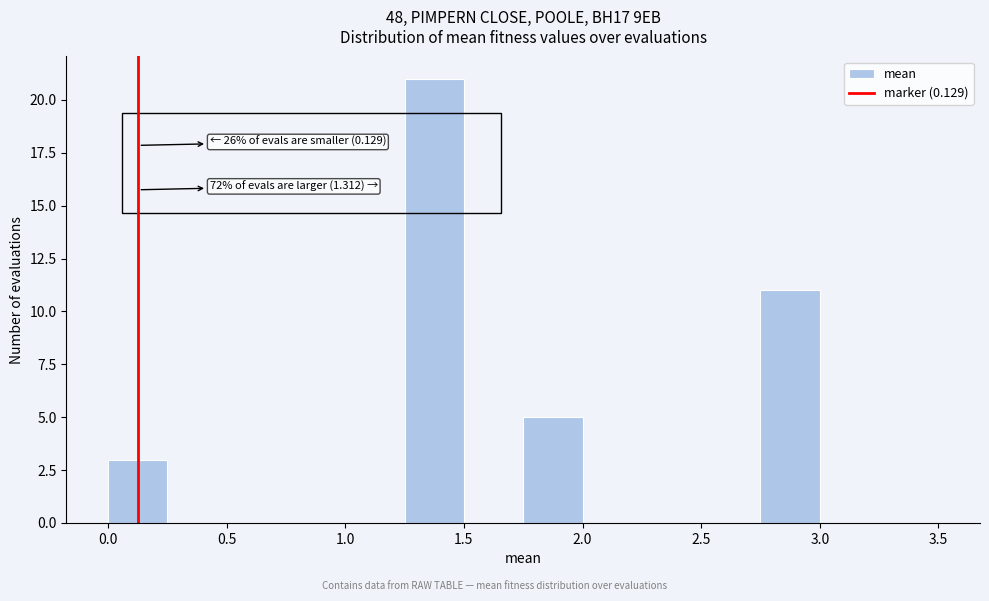

Which range on the x-axis has the tallest bar?

1.25 to 1.50